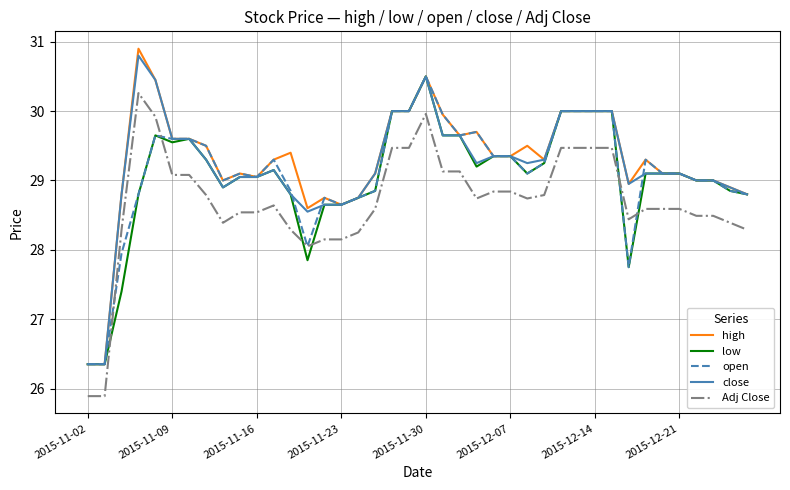

True or false: Adj Close and high cross at least once.

False